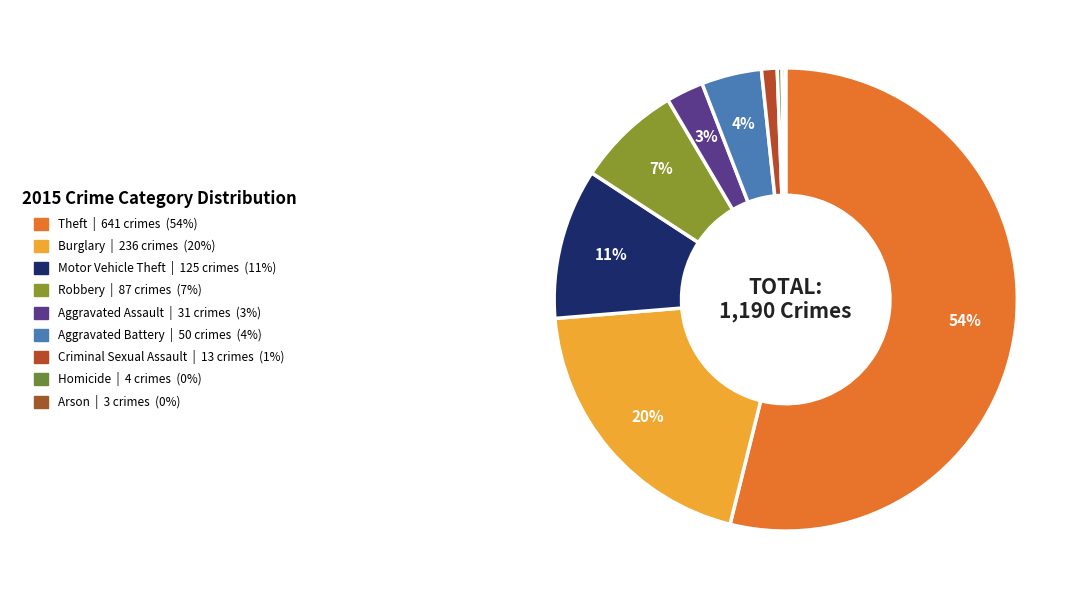

What is the largest slice in the pie chart?

Theft